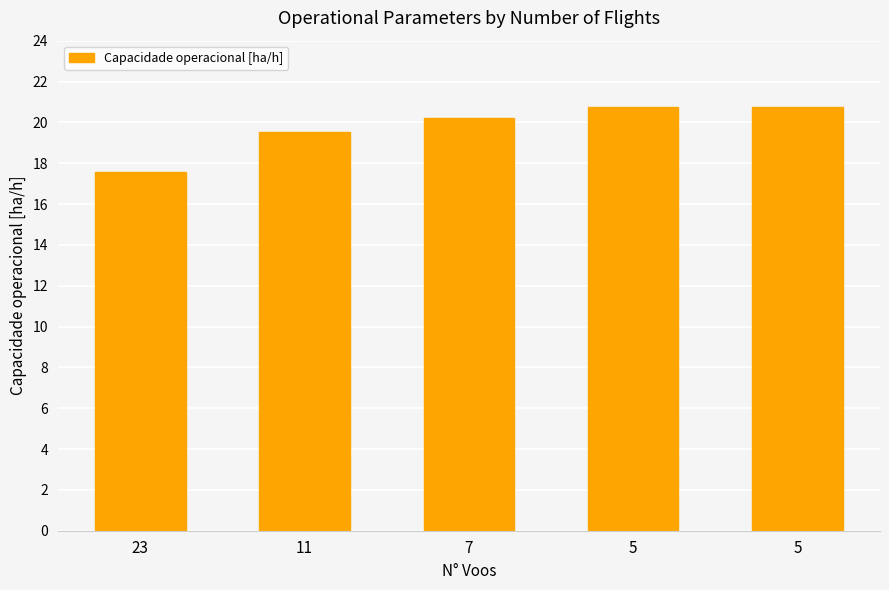

What is the sum of the values at 5 and 11?

40.2